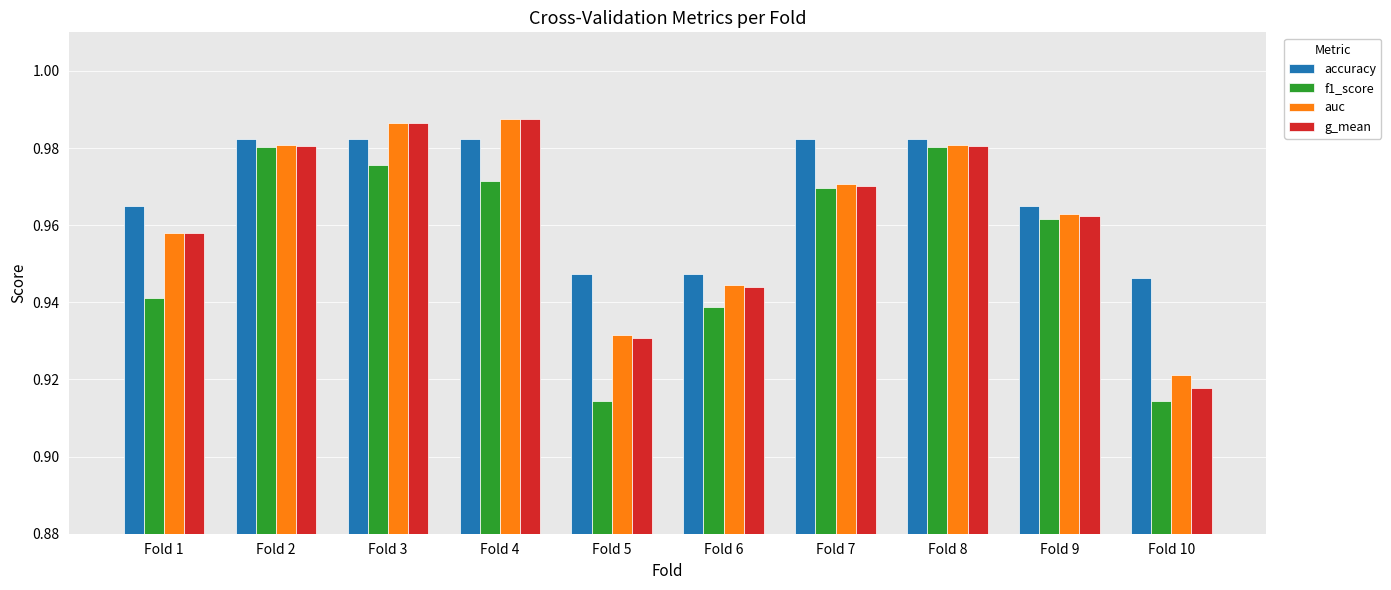

Which series changed the most between Fold 7 and Fold 10?

f1_score